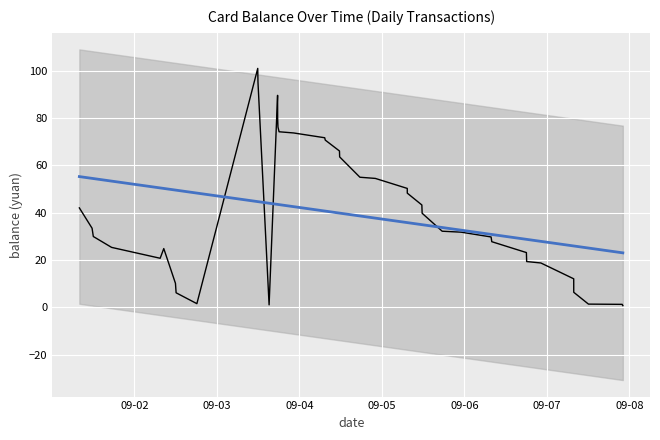

What is the value of the Trend point at the 19th from the left?

40.6